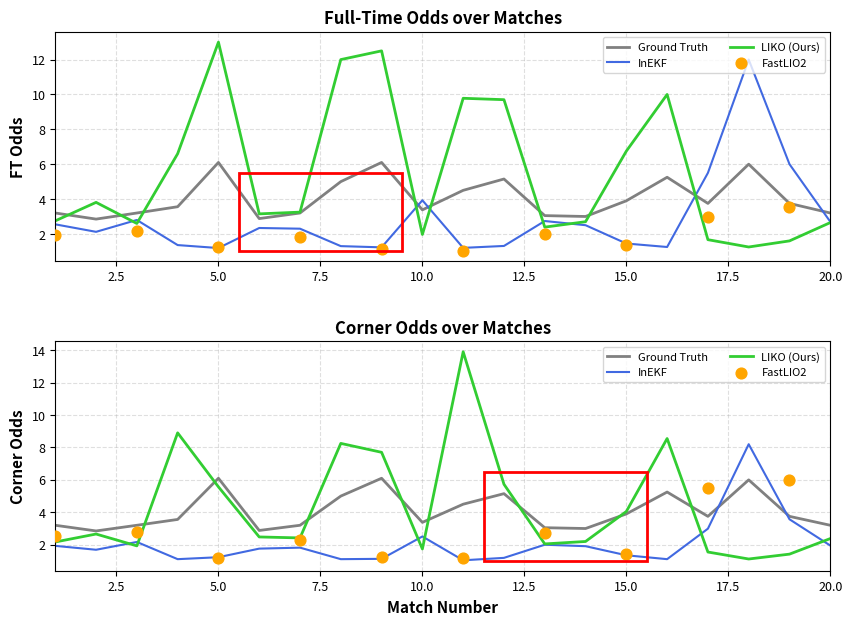

At which category is the sum across all series the highest?

11